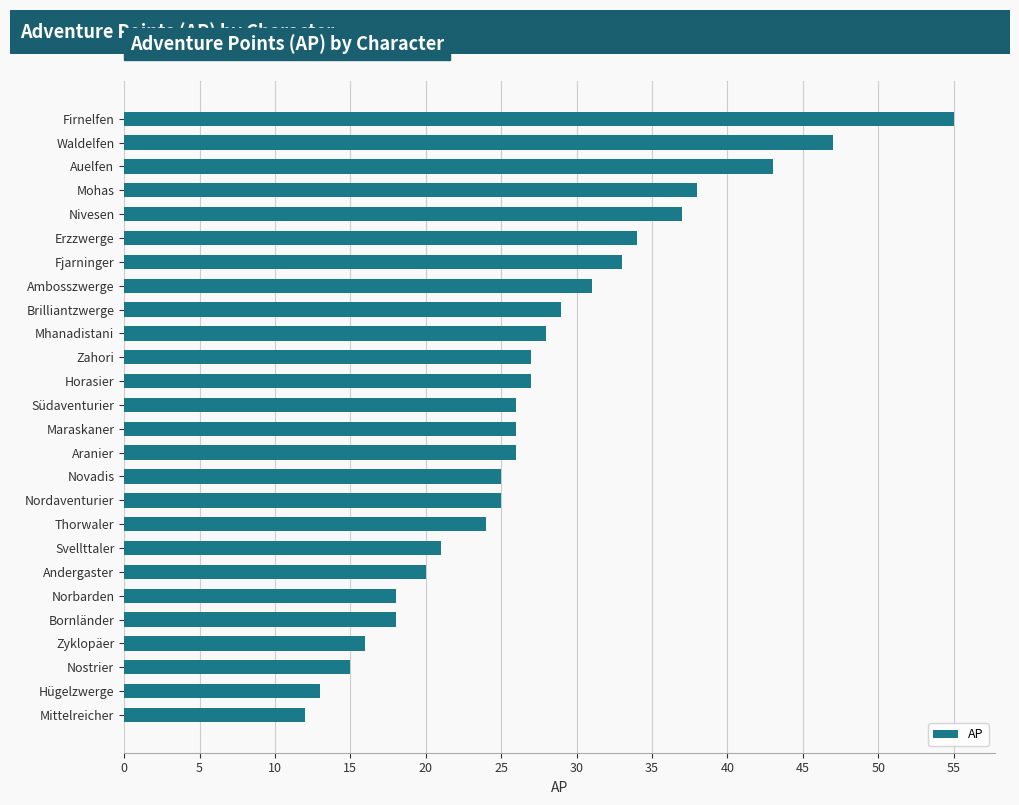

Which has a higher value, Mhanadistani or Erzzwerge?

Erzzwerge